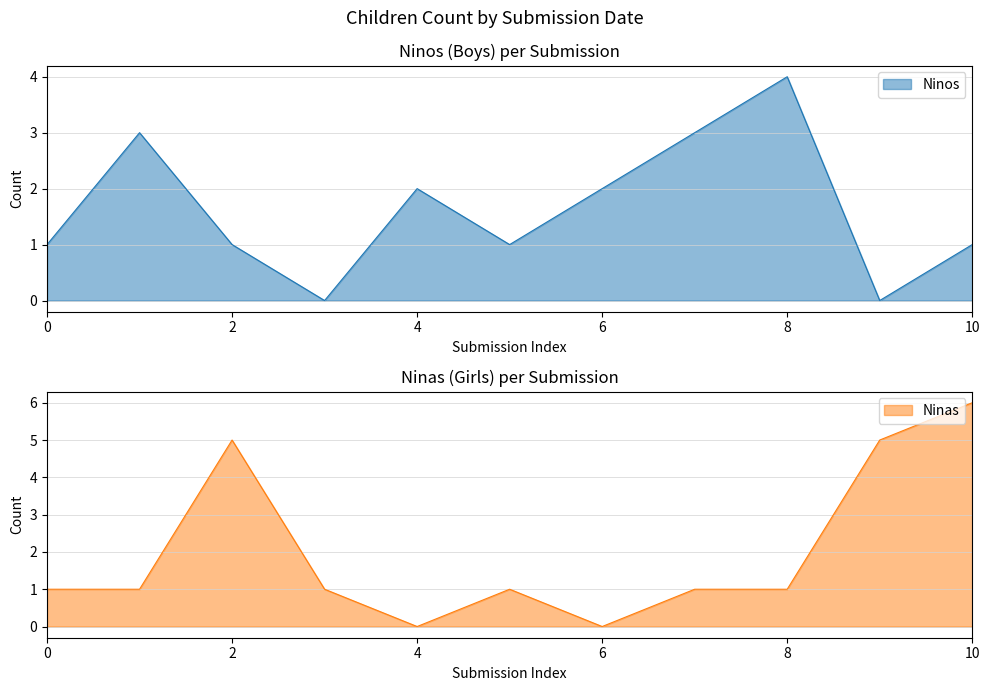

What is the greatest value displayed?

6